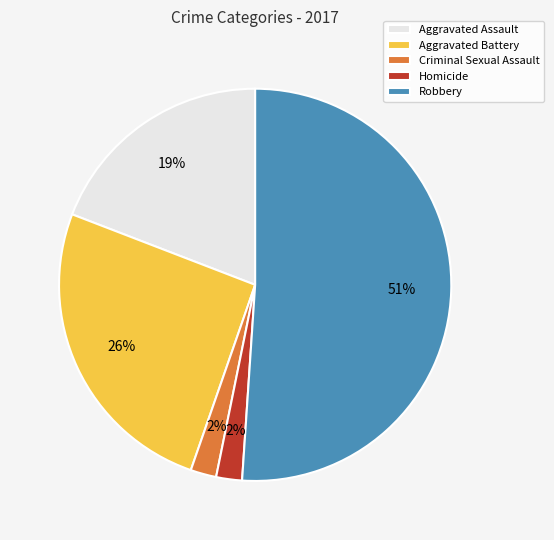

True or false: Robbery accounts for 51% of the total.

True